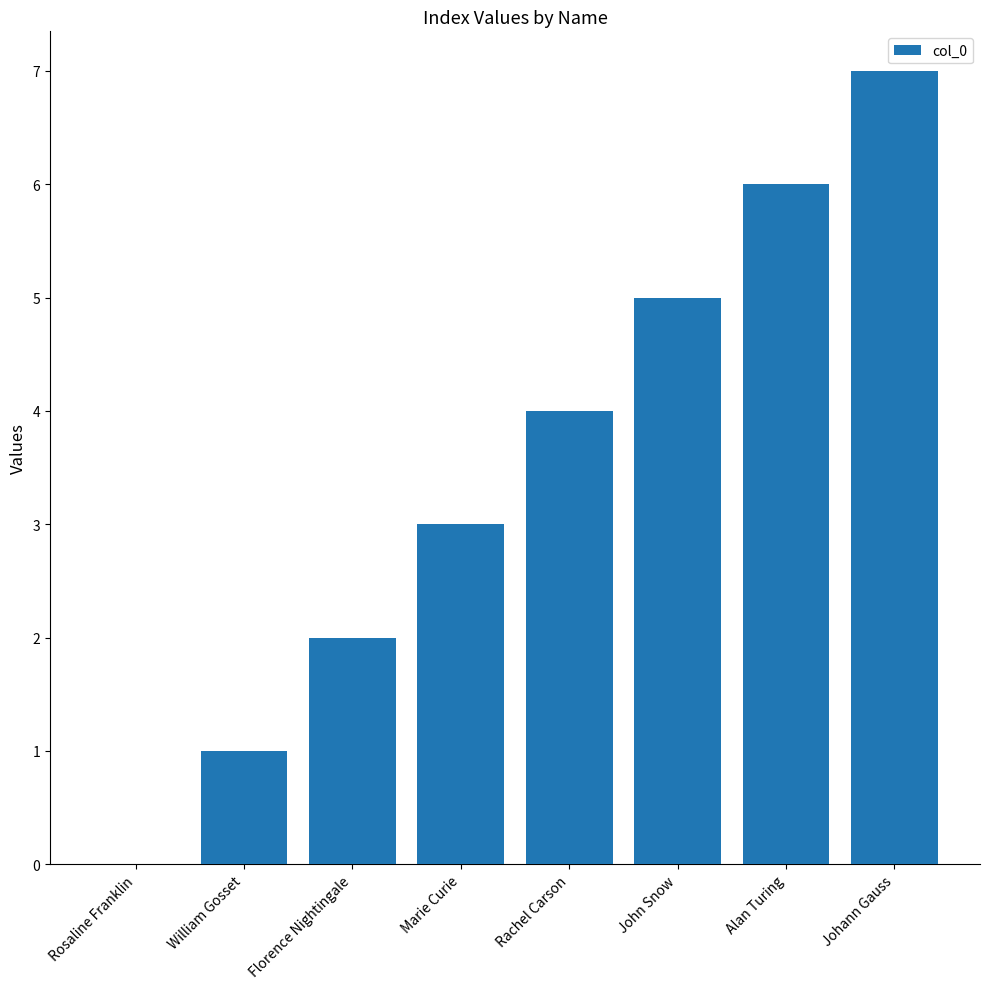

How many categories are shown in the chart?

8